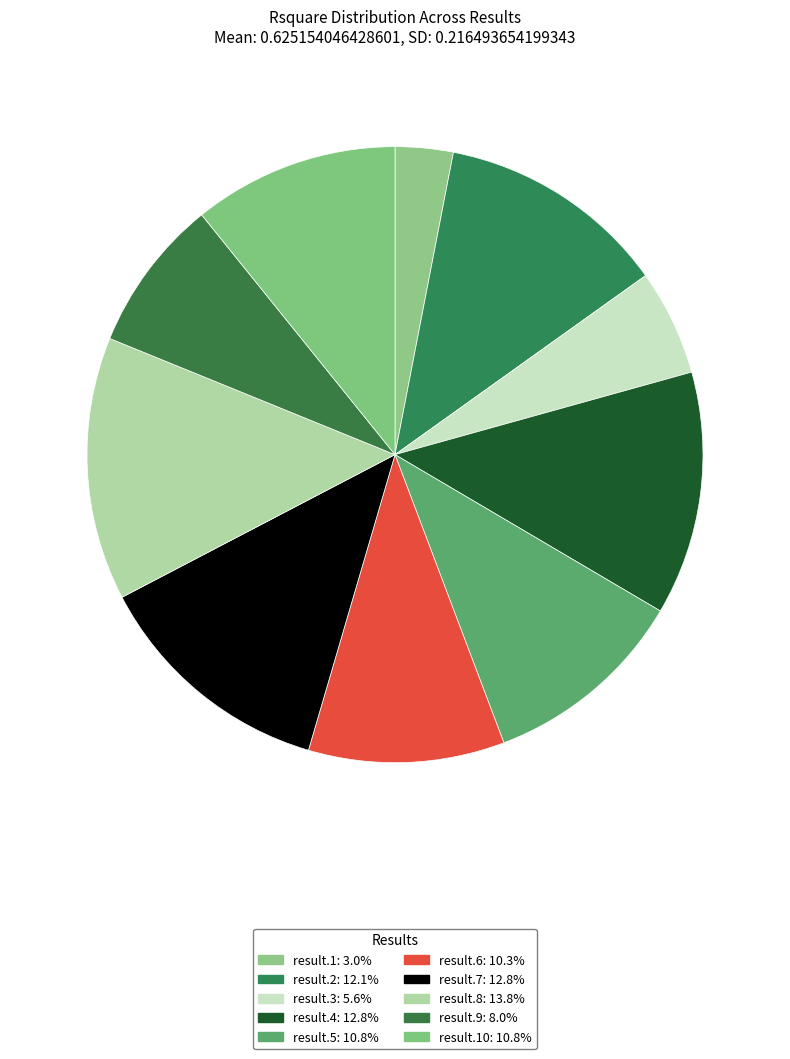

How many segments does this pie chart have?

10